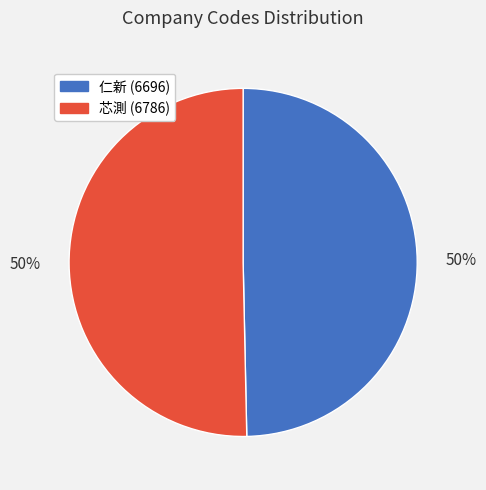

Approximately how many times larger is the value at 芯測 compared to 仁新?

1.0